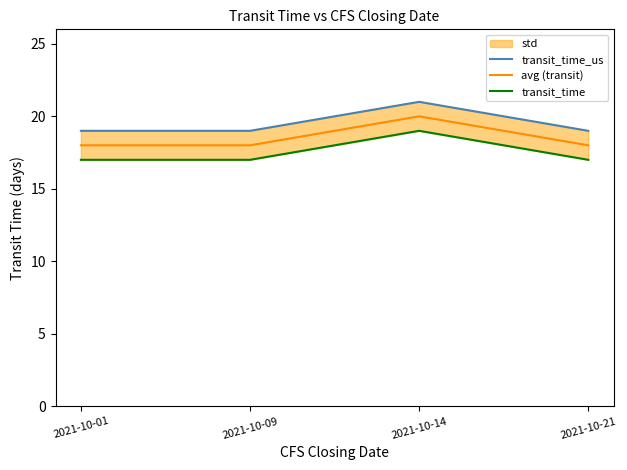

At which category is the sum across all series the highest?

2021-10-14